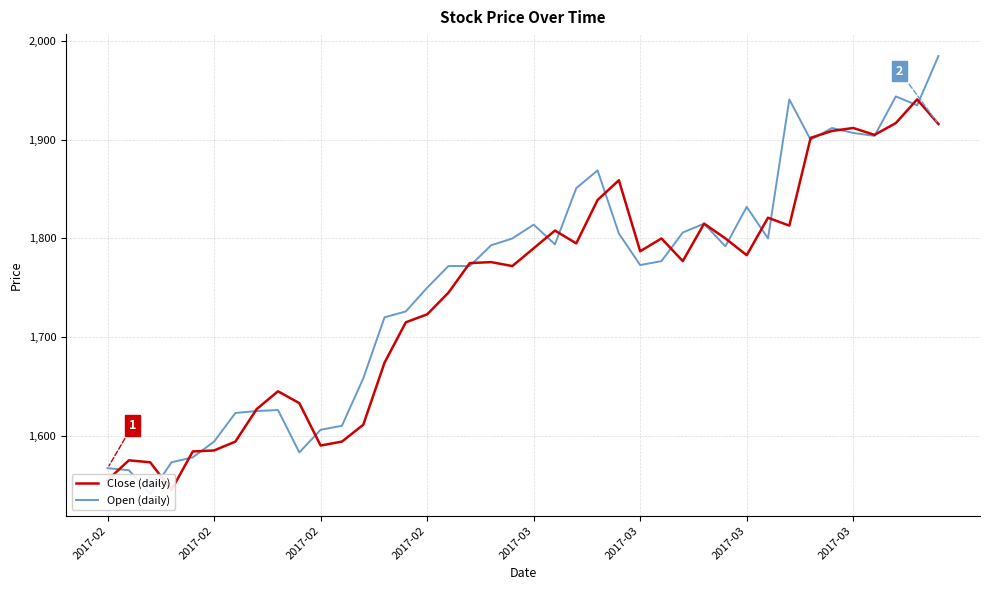

At which label is Open (daily) closest to 1763?

16